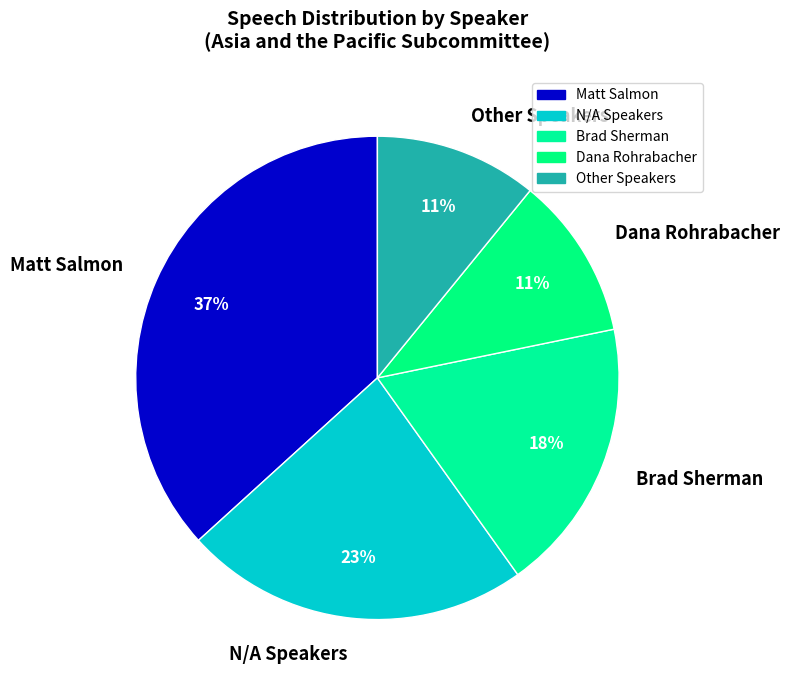

Which slice is the largest?

Matt Salmon